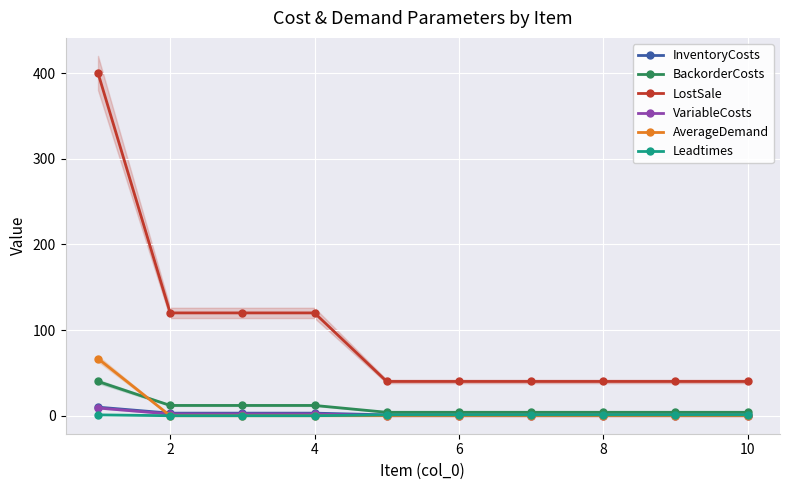

Reading right to left, transcribe all the data shown in this chart.

InventoryCosts: 1.0	1.0	1.0	1.0	1.0	1.0	3.0	3.0	3.0	10.0
BackorderCosts: 4.0	4.0	4.0	4.0	4.0	4.0	12.0	12.0	12.0	40.0
LostSale: 40.0	40.0	40.0	40.0	40.0	40.0	120.0	120.0	120.0	400.0
VariableCosts: 0.0	0.0	0.0	0.0	0.0	0.0	2.0	2.0	2.0	9.0
AverageDemand: 0.0	0.0	0.0	0.0	0.0	0.0	0.0	0.0	0.0	66.7
Leadtimes: 1.0	1.0	1.0	1.0	1.0	1.0	0.0	0.0	0.0	1.0